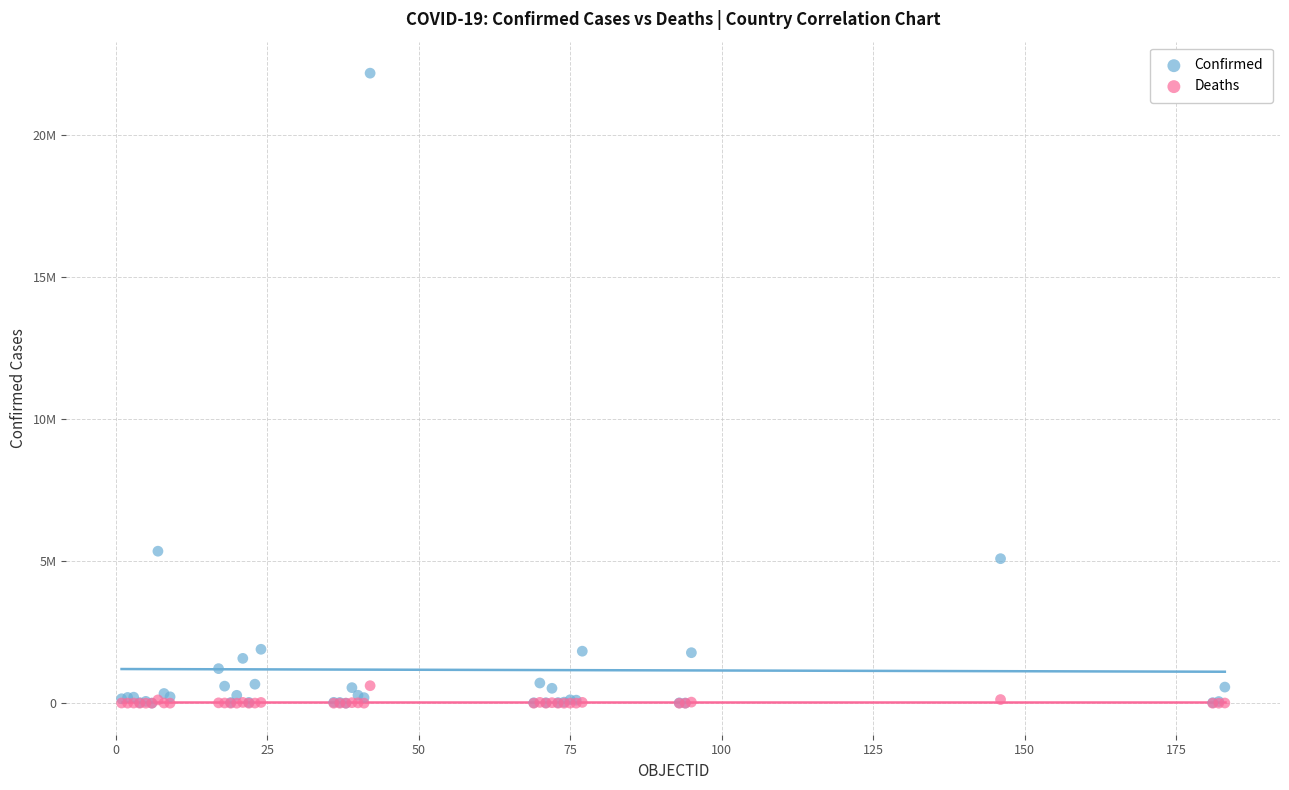

What are all the series names shown in the legend?

Confirmed, Deaths